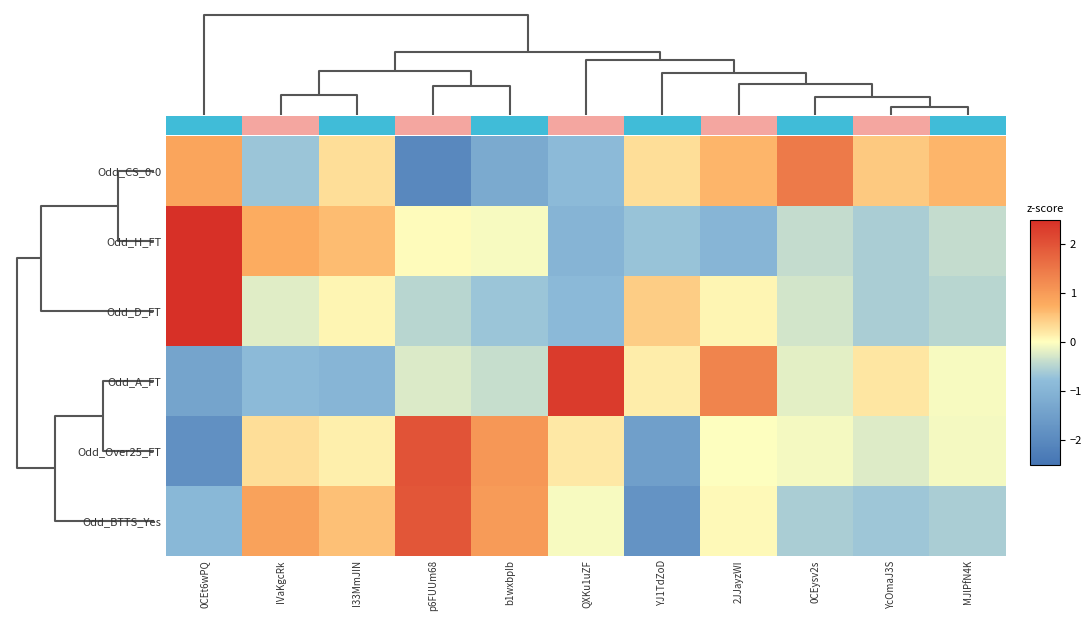

The value of Odd_CS_0-0 at 2JJayzWI is 0.7. True or false?

True